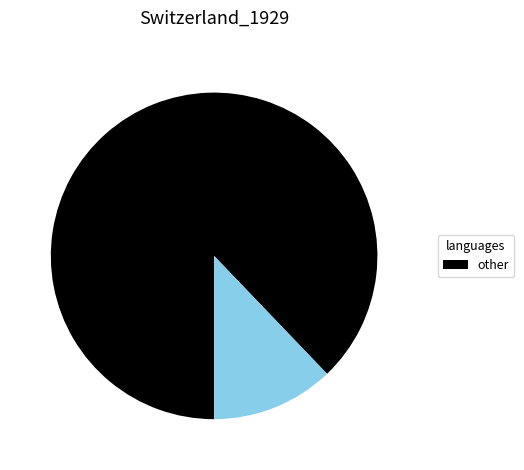

Is there a majority slice in this chart?

Yes